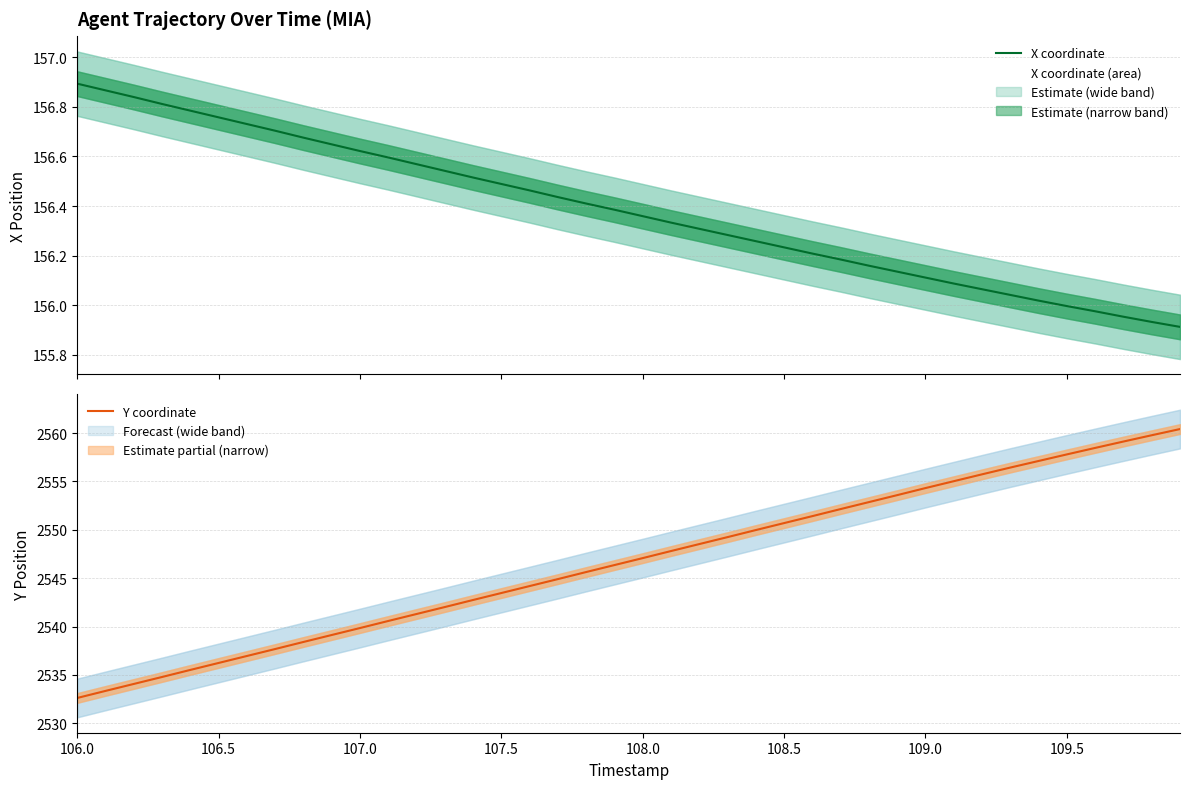

Reading right to left, extract all data points from this chart.

X coordinate: 155.9	155.9	156.0	156.0	156.0	156.0	156.0	156.1	156.1	156.1	156.1	156.2	156.2	156.2	156.2	156.3	156.3	156.3	156.3	156.4	156.4	156.4	156.4	156.5	156.5	156.5	156.5	156.6	156.6	156.6	156.6	156.7	156.7	156.7	156.8	156.8	156.8	156.8	156.9	156.9
Y coordinate: 2560.4	2559.8	2559.1	2558.5	2557.8	2557.1	2556.4	2555.7	2555.0	2554.3	2553.6	2552.9	2552.1	2551.4	2550.7	2550.0	2549.2	2548.5	2547.8	2547.1	2546.3	2545.6	2544.9	2544.2	2543.5	2542.7	2542.0	2541.3	2540.6	2539.8	2539.1	2538.4	2537.7	2536.9	2536.2	2535.5	2534.8	2534.1	2533.3	2532.6